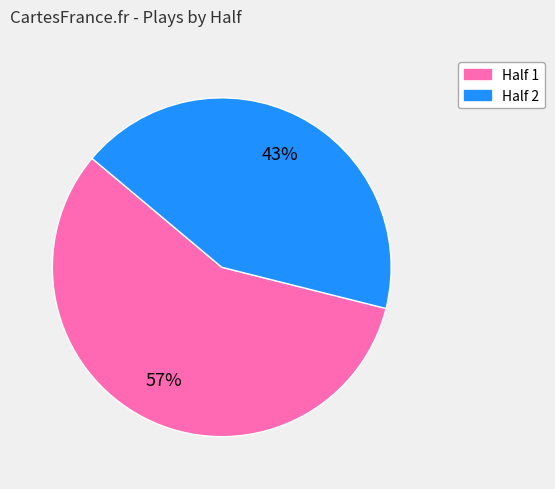

To the nearest percent, what is the average slice percentage?

50%